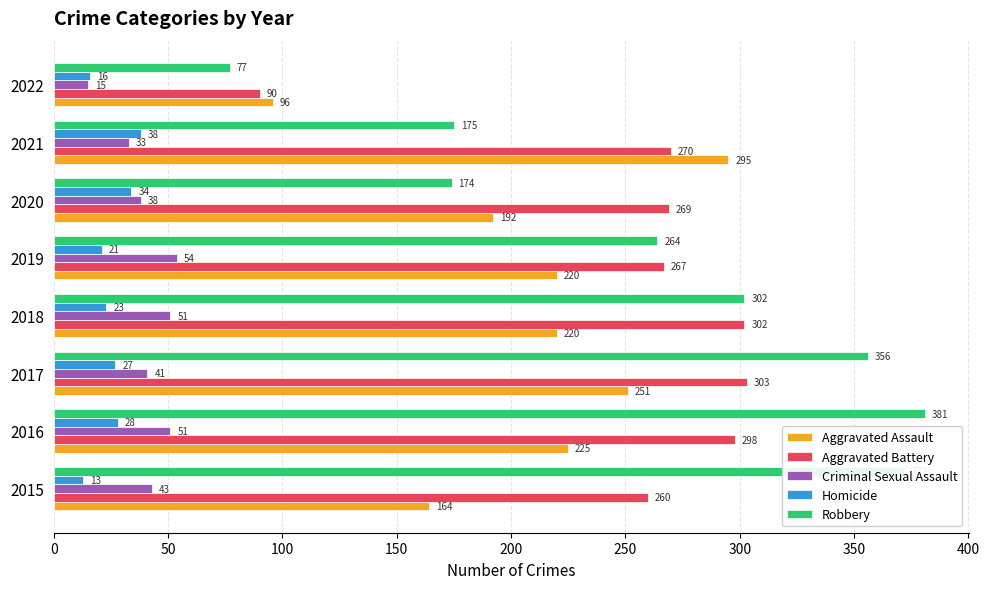

Count the Aggravated Assault values in the range 192 to 251.

5